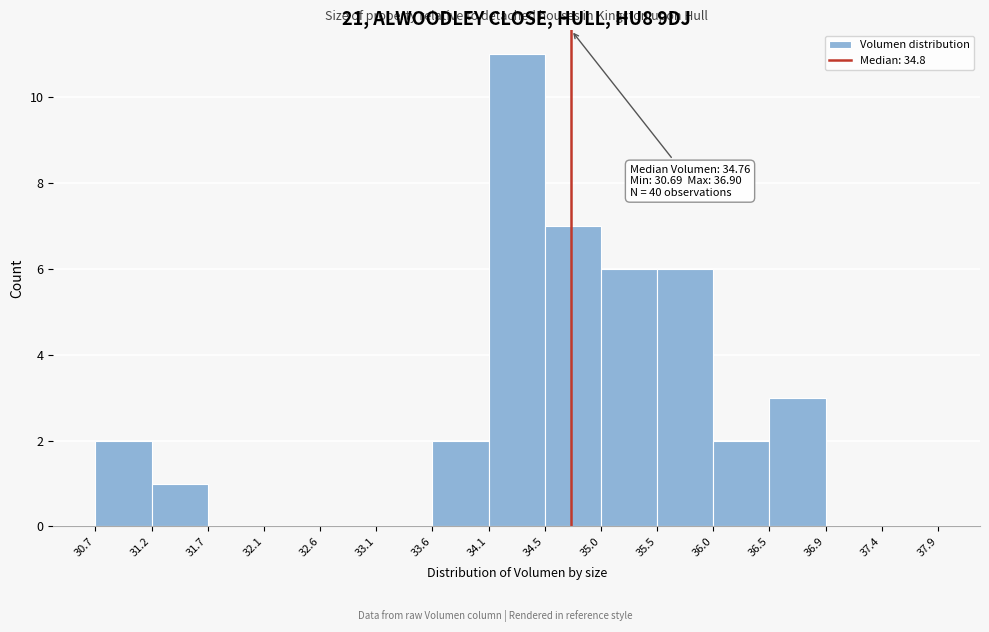

Which range on the x-axis has the tallest bar?

34.1 to 34.5